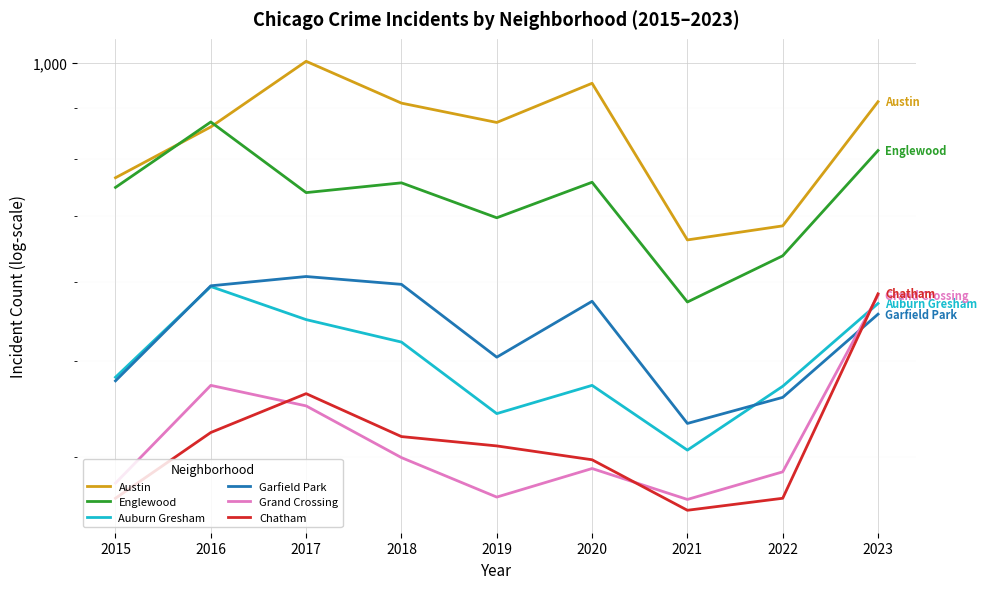

Between 2021 and 2022, which is larger?

2022